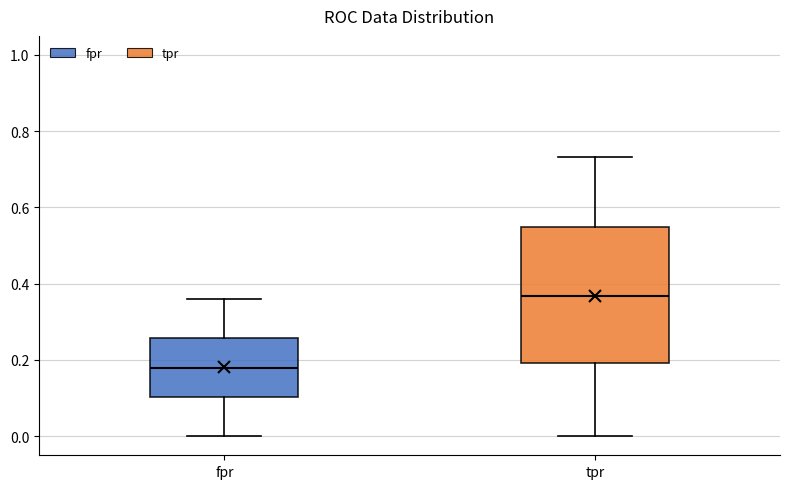

Reading left to right, transcribe this box plot: for each box, give where its median line is, the range the box spans, and where its two whiskers end, as read against the y-axis. The values are not printed on the chart, so give them approximately, as read against the axis.

fpr: median 0.18, box 0.10 to 0.26, whiskers 0.00 to 0.36
tpr: median 0.36, box 0.20 to 0.54, whiskers 0.00 to 0.74